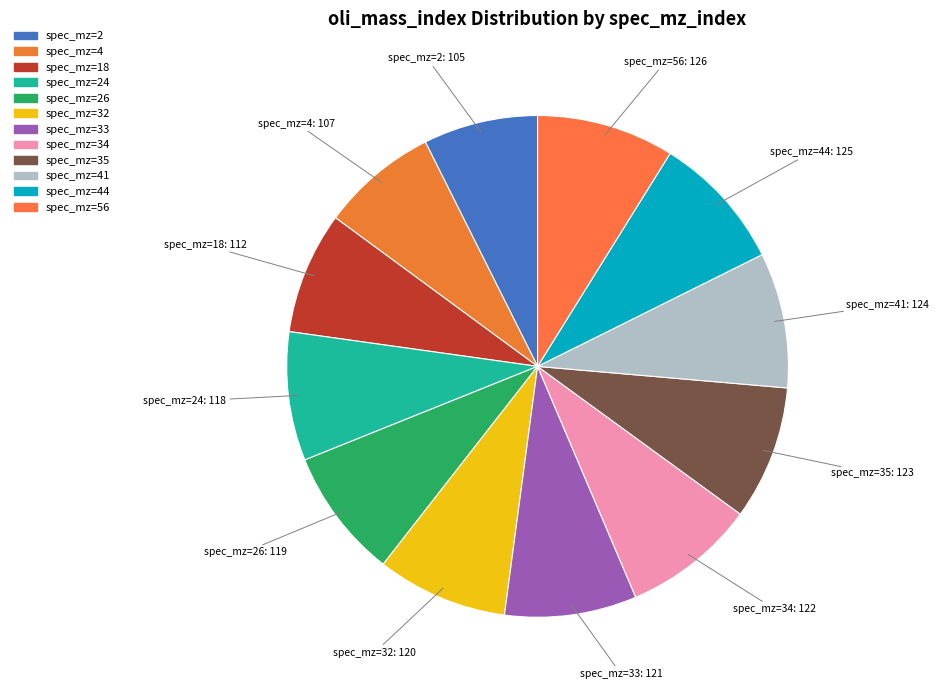

The spec_mz=32: 120 slice represents 8% of the pie. True or false?

True